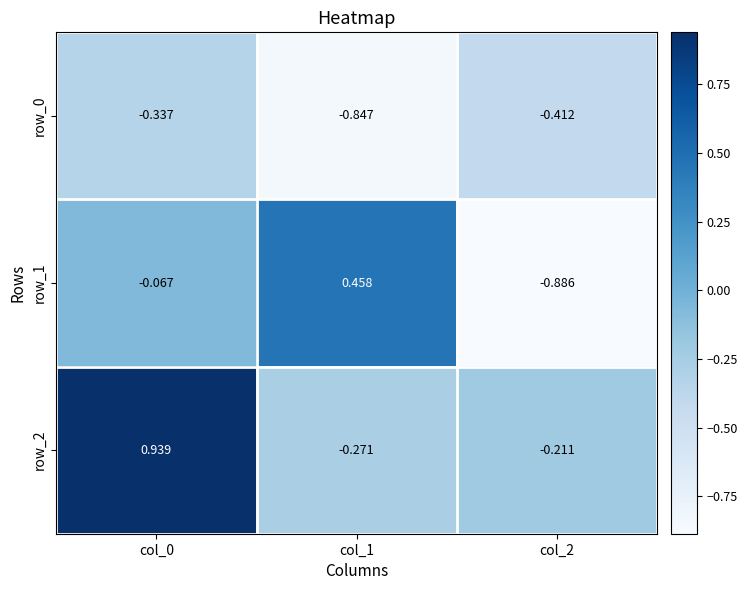

At how many categories does at least one series exceed 0?

2